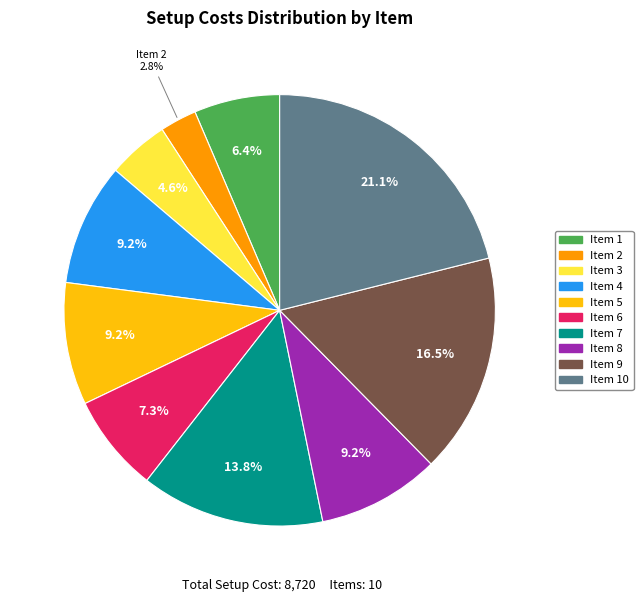

Does Item 7 represent more than half of the total?

No